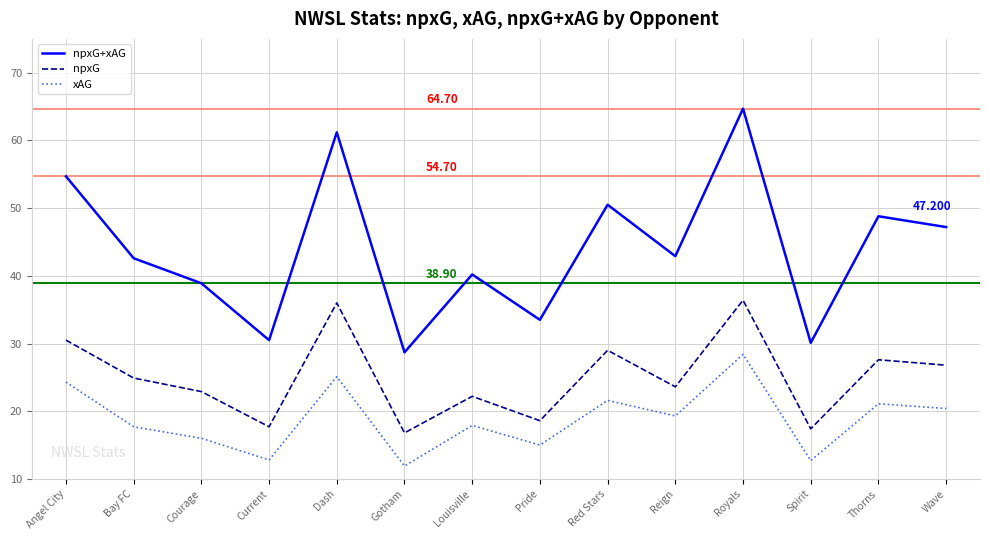

True or false: xAG and npxG+xAG intersect in this chart.

False